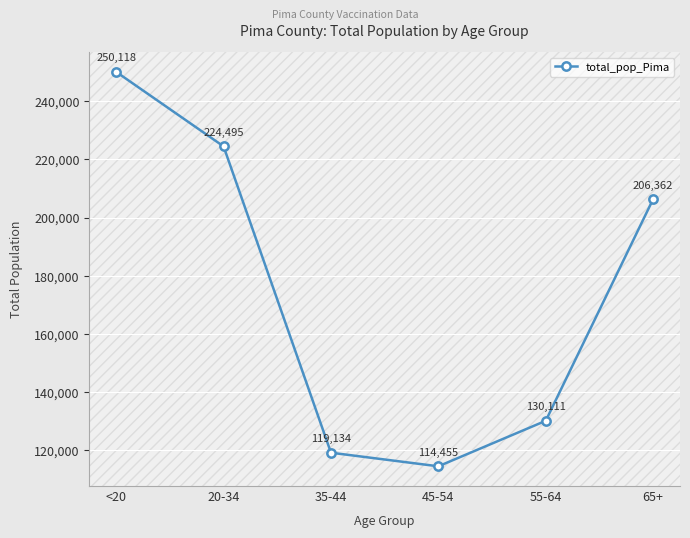

What is the difference between the second highest and minimum values?

110040